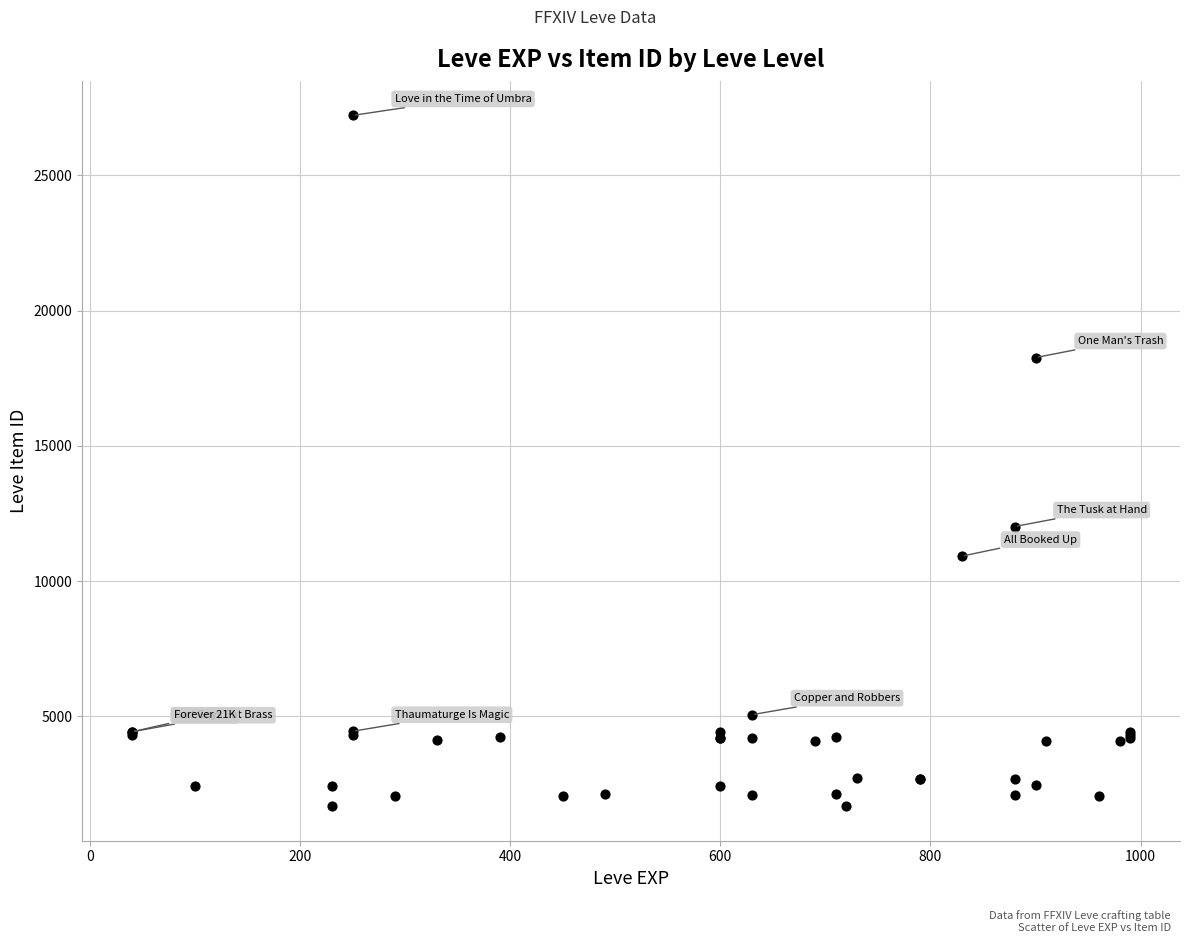

What Y value in the scatter plot is closest to 14448?

12018